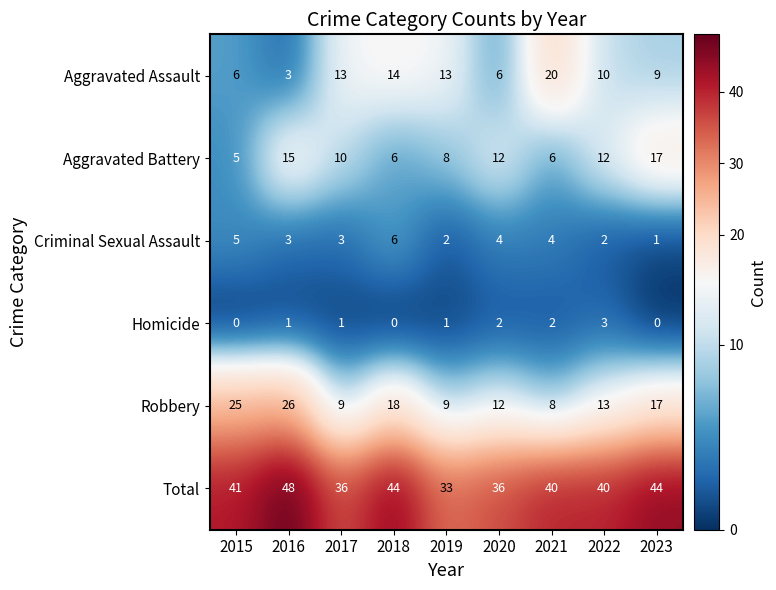

At how many categories does at least one series exceed 35?

8